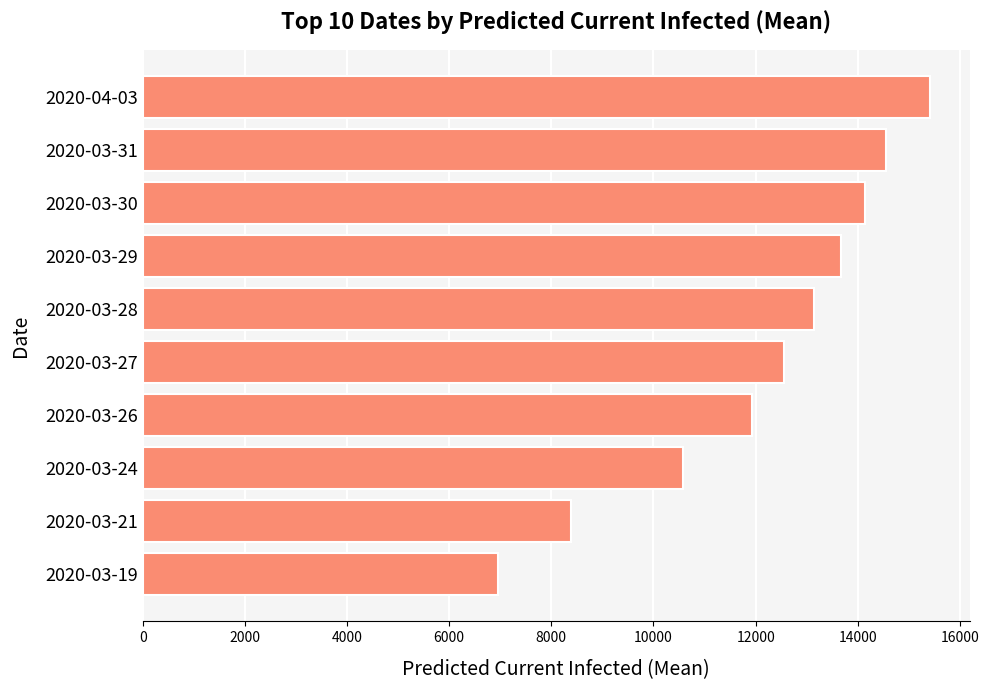

Rank the categories by value from lowest to highest.

2020-03-19, 2020-03-21, 2020-03-24, 2020-03-26, 2020-03-27, 2020-03-28, 2020-03-29, 2020-03-30, 2020-03-31, 2020-04-03